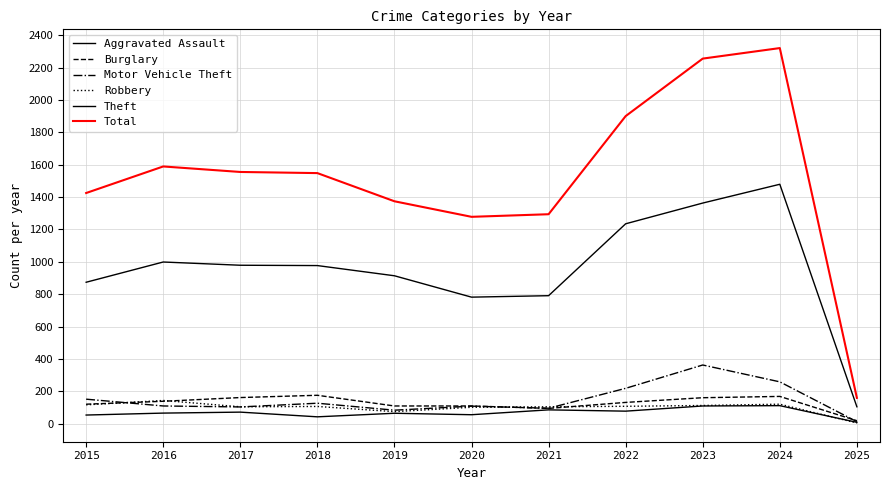

Rank the categories by Total value from highest to lowest.

2024, 2023, 2022, 2016, 2017, 2018, 2015, 2019, 2021, 2020, 2025